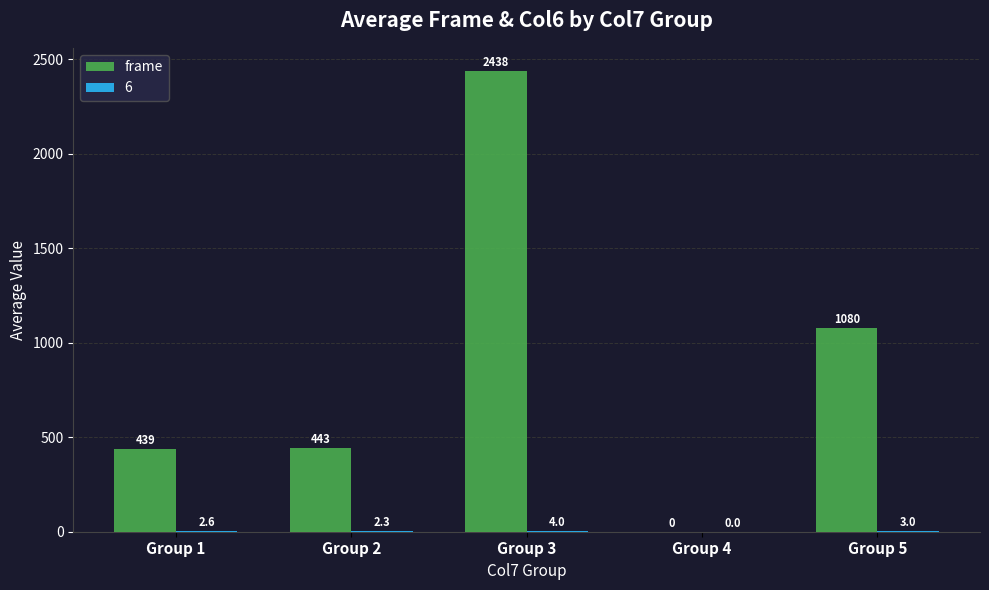

Is it true that frame equals -1205.7 at Group 4?

False